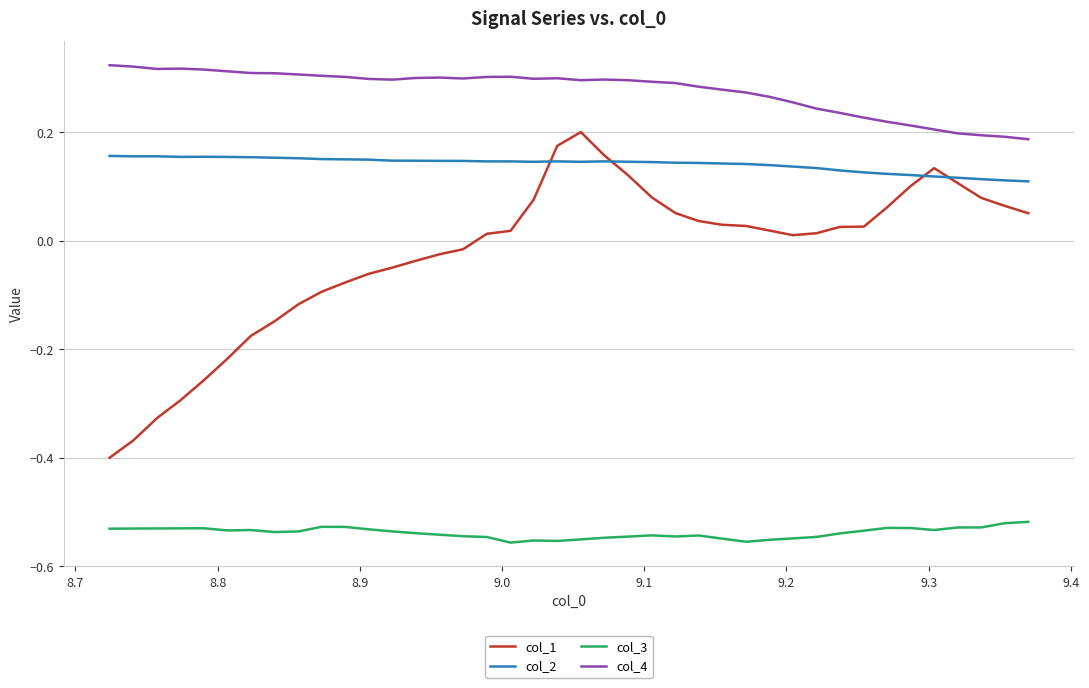

True or false: col_4 and col_2 intersect in this chart.

False